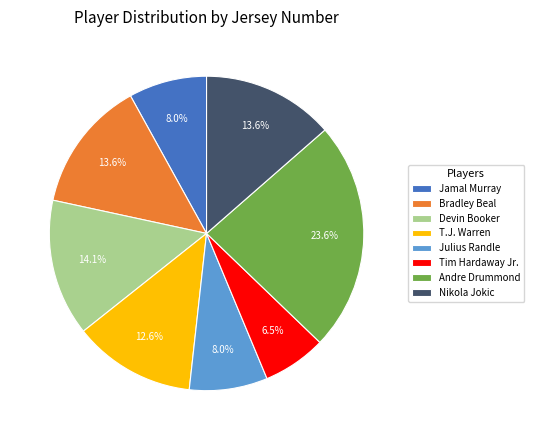

Is Nikola Jokic the majority of the pie?

No